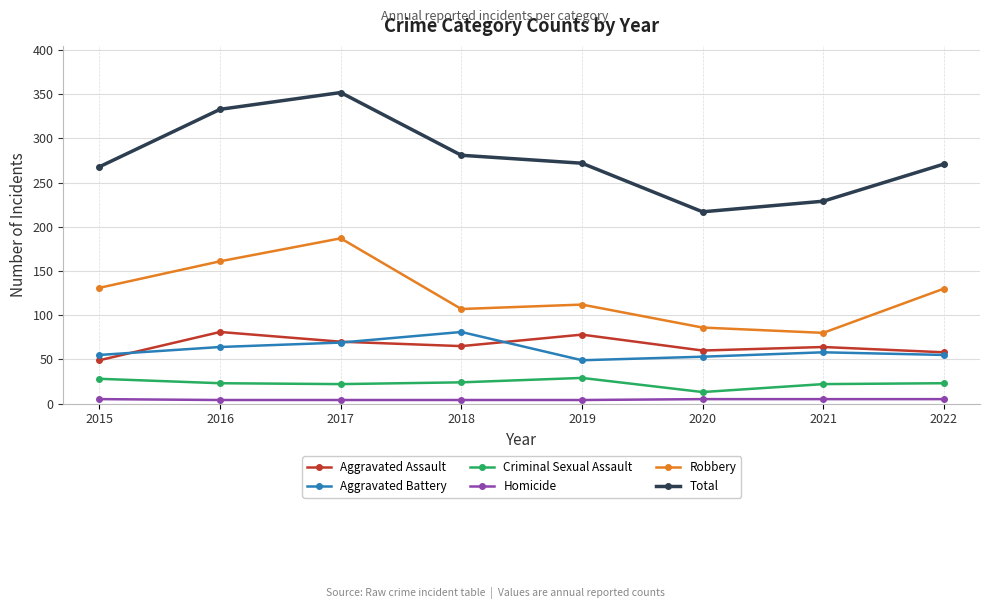

At 2016, list the series in order from smallest to largest.

Homicide, Criminal Sexual Assault, Aggravated Battery, Aggravated Assault, Robbery, Total